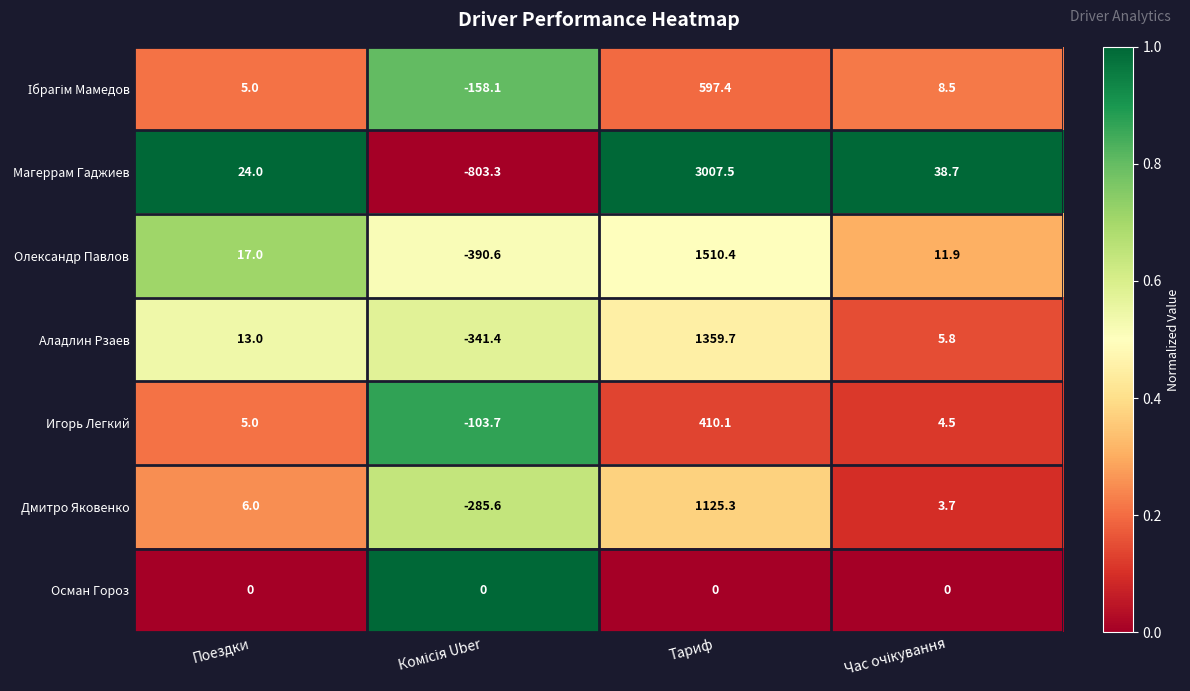

Which series has the largest total across all categories?

Магеррам Гаджиев